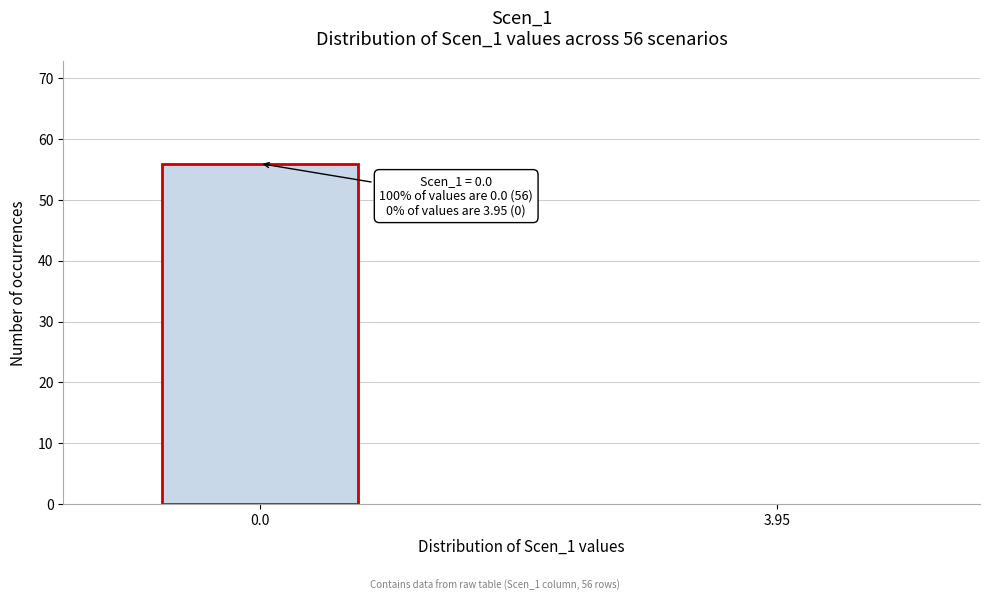

Reading left to right, transcribe all the data shown in this chart.

0.0=56	3.95=0